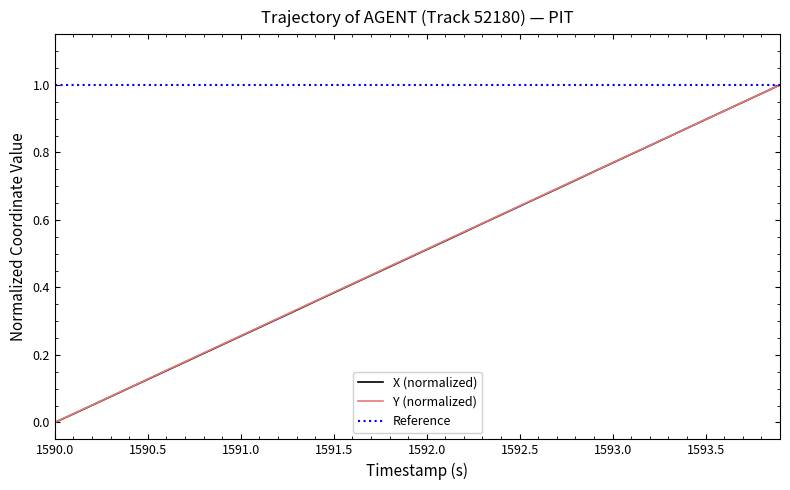

Reading right to left, transcribe all the data shown in this chart.

X: 1.0	1.0	0.9	0.9	0.9	0.9	0.8	0.8	0.8	0.8	0.7	0.7	0.7	0.7	0.6	0.6	0.6	0.6	0.5	0.5	0.5	0.5	0.4	0.4	0.4	0.4	0.3	0.3	0.3	0.3	0.2	0.2	0.2	0.2	0.1	0.1	0.1	0.1	0.0	0.0
Y: 1.0	1.0	0.9	0.9	0.9	0.9	0.8	0.8	0.8	0.8	0.7	0.7	0.7	0.7	0.6	0.6	0.6	0.6	0.5	0.5	0.5	0.5	0.4	0.4	0.4	0.4	0.3	0.3	0.3	0.3	0.2	0.2	0.2	0.2	0.1	0.1	0.1	0.1	0.0	0.0